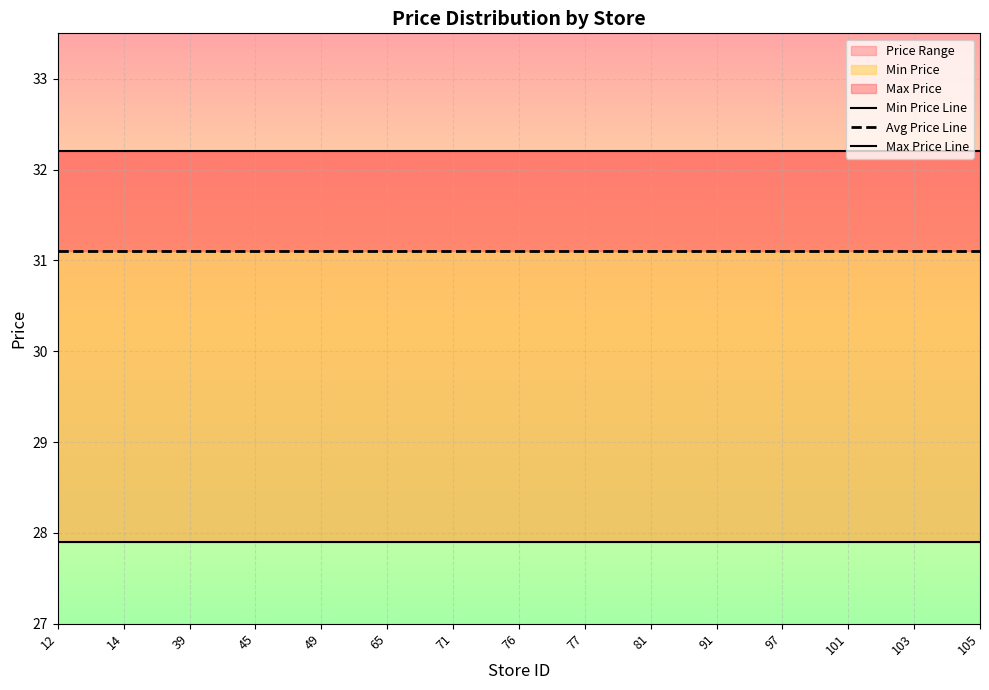

Which label corresponds to the largest value in the chart?

12